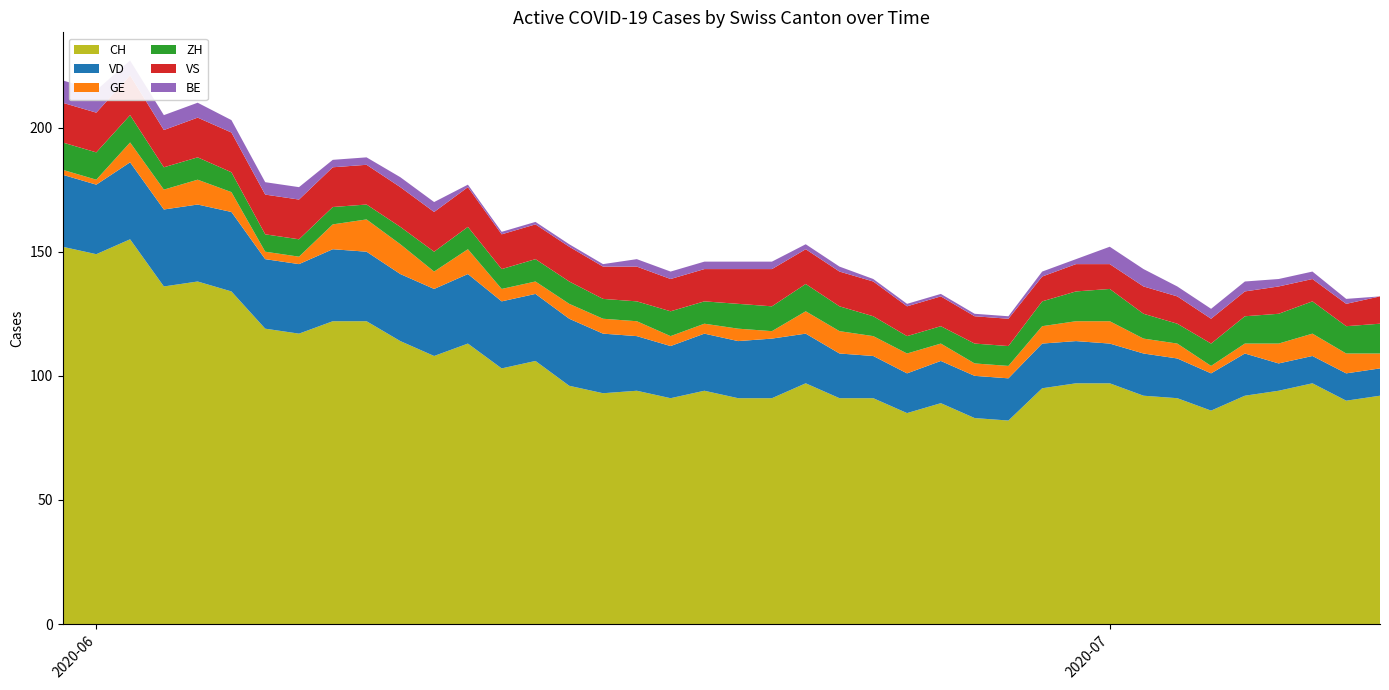

Reading left to right, transcribe all the data shown in this chart.

CH: 0=152	1=149	2=155	3=136	4=138	5=134	6=119	7=117	8=122	9=122	10=114	11=108	12=113	13=103	14=106	15=96	16=93	17=94	18=91	19=94	20=91	21=91	22=97	23=91	24=91	25=85	26=89	27=83	28=82	29=95	30=97	31=97	32=92	33=91	34=86	35=92	36=94	37=97	38=90	39=92
VD: 0=29	1=28	2=31	3=31	4=31	5=32	6=28	7=28	8=29	9=28	10=27	11=27	12=28	13=27	14=27	15=27	16=24	17=22	18=21	19=23	20=23	21=24	22=20	23=18	24=17	25=16	26=17	27=17	28=17	29=18	30=17	31=16	32=17	33=16	34=15	35=17	36=11	37=11	38=11	39=11
GE: 0=2	1=2	2=8	3=8	4=10	5=8	6=3	7=3	8=10	9=13	10=12	11=7	12=10	13=5	14=5	15=6	16=6	17=6	18=4	19=4	20=5	21=3	22=9	23=9	24=8	25=8	26=7	27=5	28=5	29=7	30=8	31=9	32=6	33=6	34=3	35=4	36=8	37=9	38=8	39=6
ZH: 0=11	1=11	2=11	3=9	4=9	5=8	6=7	7=7	8=7	9=6	10=7	11=8	12=9	13=8	14=9	15=9	16=8	17=8	18=10	19=9	20=10	21=10	22=11	23=10	24=8	25=7	26=7	27=8	28=8	29=10	30=12	31=13	32=10	33=8	34=9	35=11	36=12	37=13	38=11	39=12
VS: 0=16	1=16	2=16	3=15	4=16	5=16	6=16	7=16	8=16	9=16	10=16	11=16	12=16	13=14	14=14	15=14	16=13	17=14	18=13	19=13	20=14	21=15	22=14	23=14	24=14	25=12	26=12	27=11	28=11	29=10	30=11	31=10	32=11	33=11	34=10	35=10	36=11	37=9	38=9	39=11
BE: 0=9	1=9	2=6	3=6	4=6	5=5	6=5	7=5	8=3	9=3	10=4	11=4	12=1	13=1	14=1	15=1	16=1	17=3	18=3	19=3	20=3	21=3	22=2	23=2	24=1	25=1	26=1	27=1	28=1	29=2	30=2	31=7	32=7	33=4	34=4	35=4	36=3	37=3	38=2	39=0